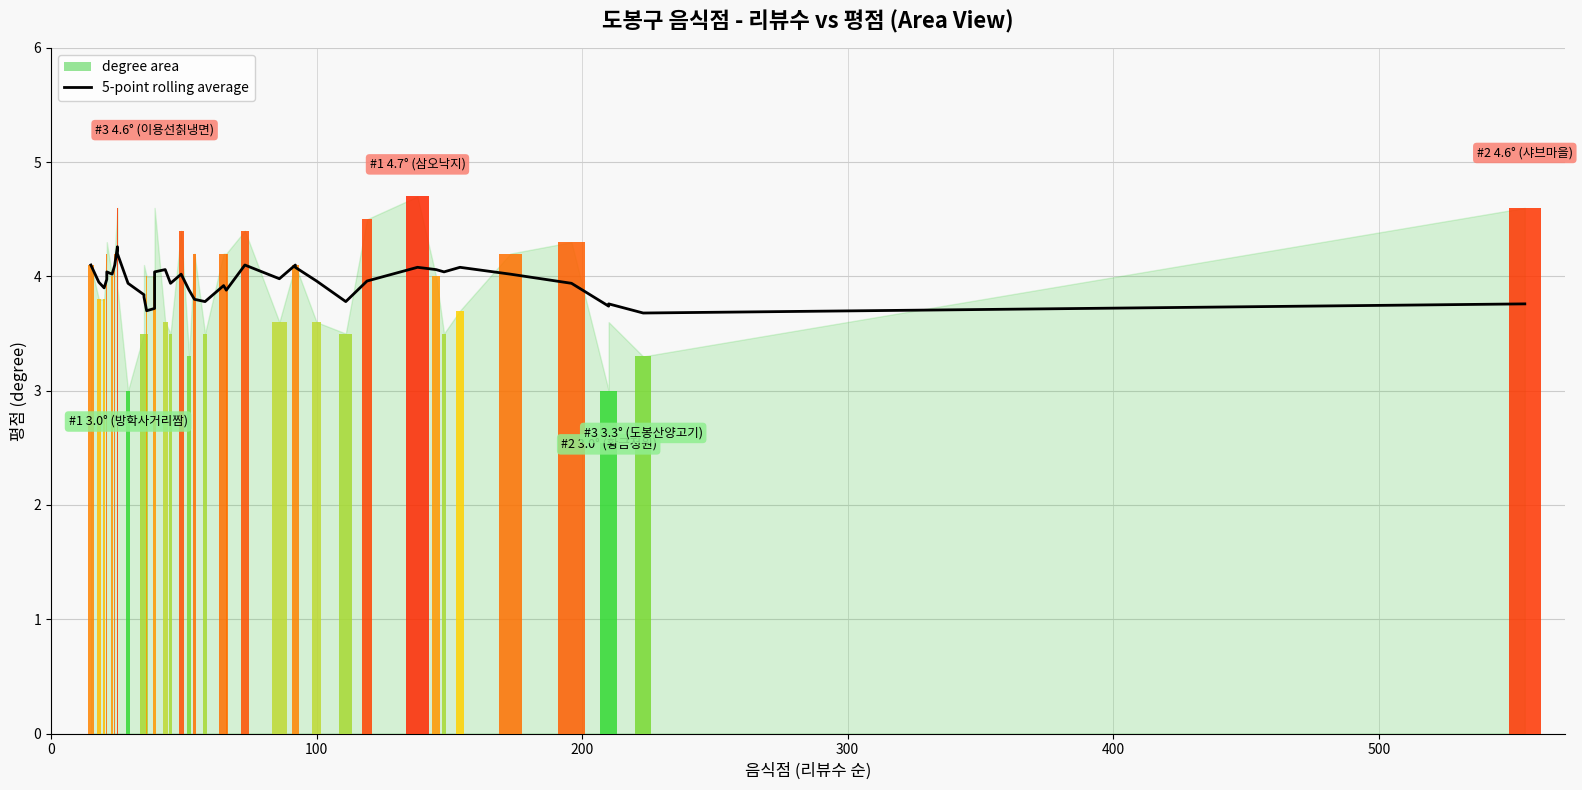

What is the value of the 6th bar from the left?

4.0